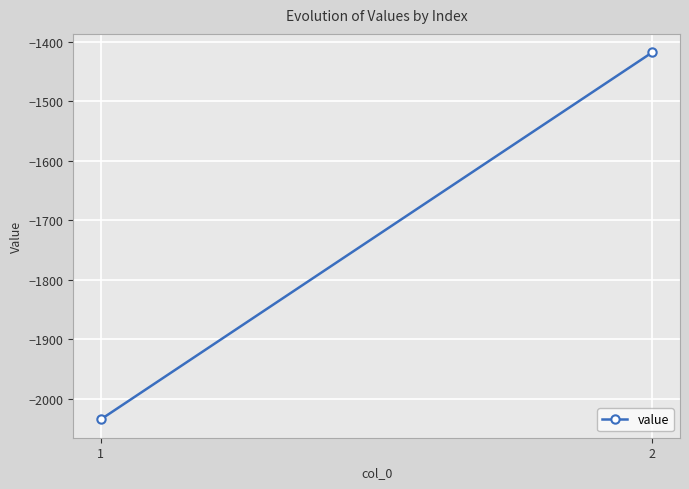

What is the smallest value displayed?

-2034.5